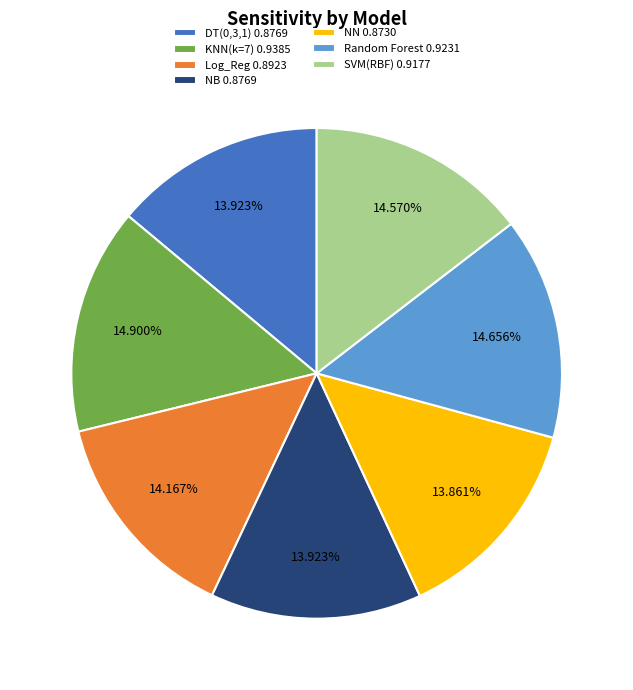

To the nearest percent, what is the difference between the largest and smallest slice percentages?

1%